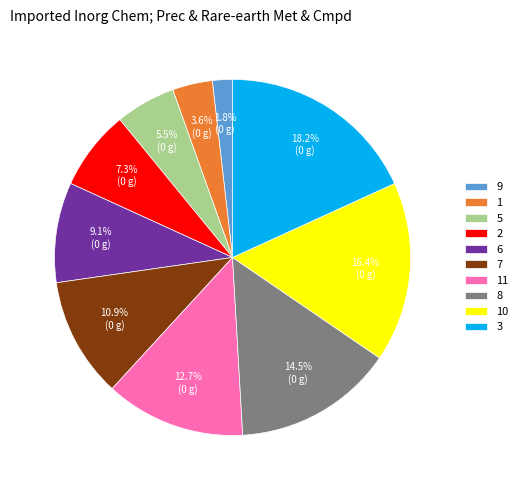

True or false: 1 accounts for 9% of the total.

False